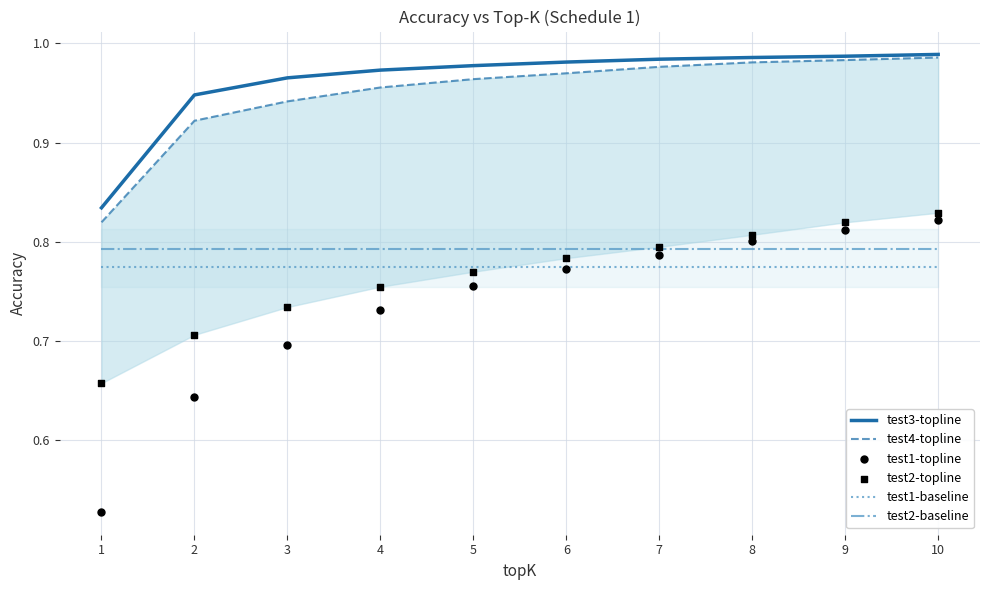

Which series has the largest total across all categories?

test3-topline